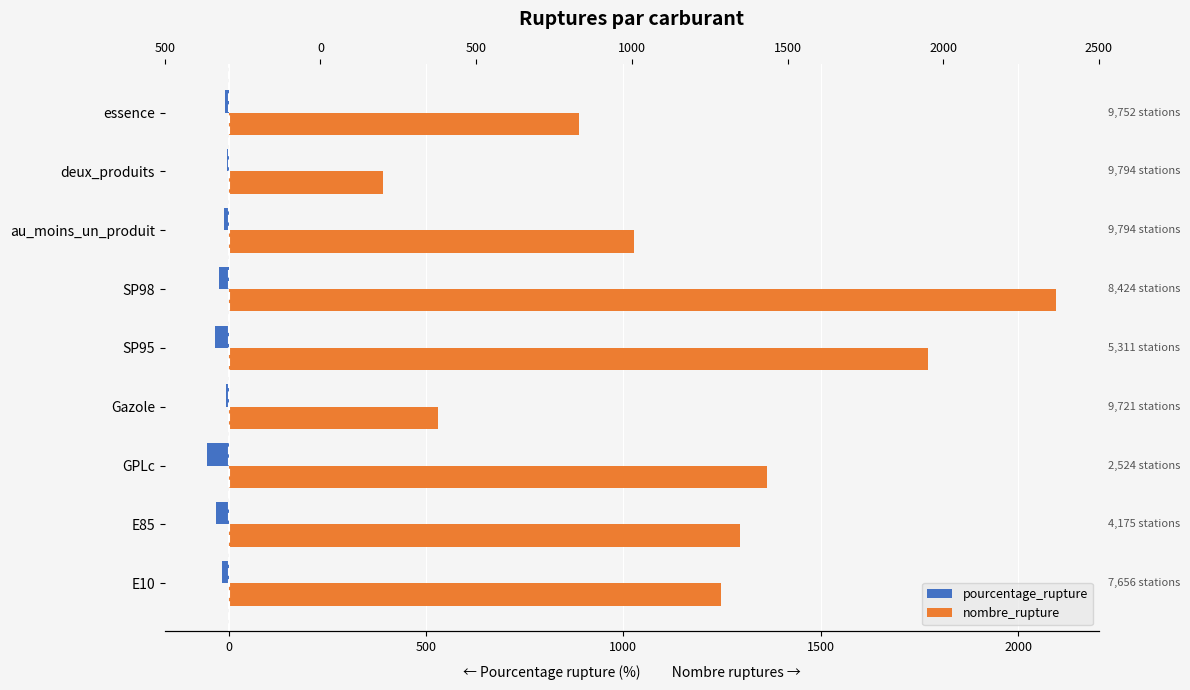

What is the difference between the second highest and minimum values in the pourcentage_rupture series?

48.6